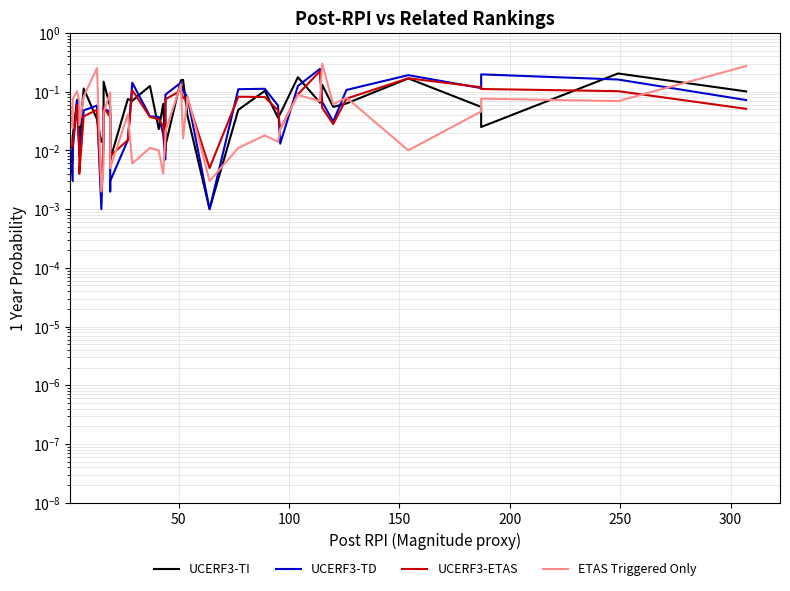

Does the chart have visible grid lines?

Yes